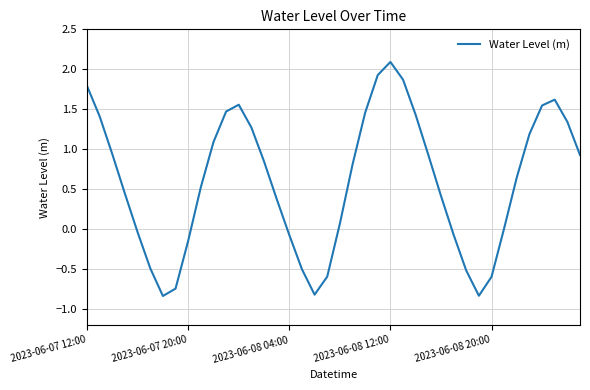

What is the minimum value shown in the chart?

-0.8